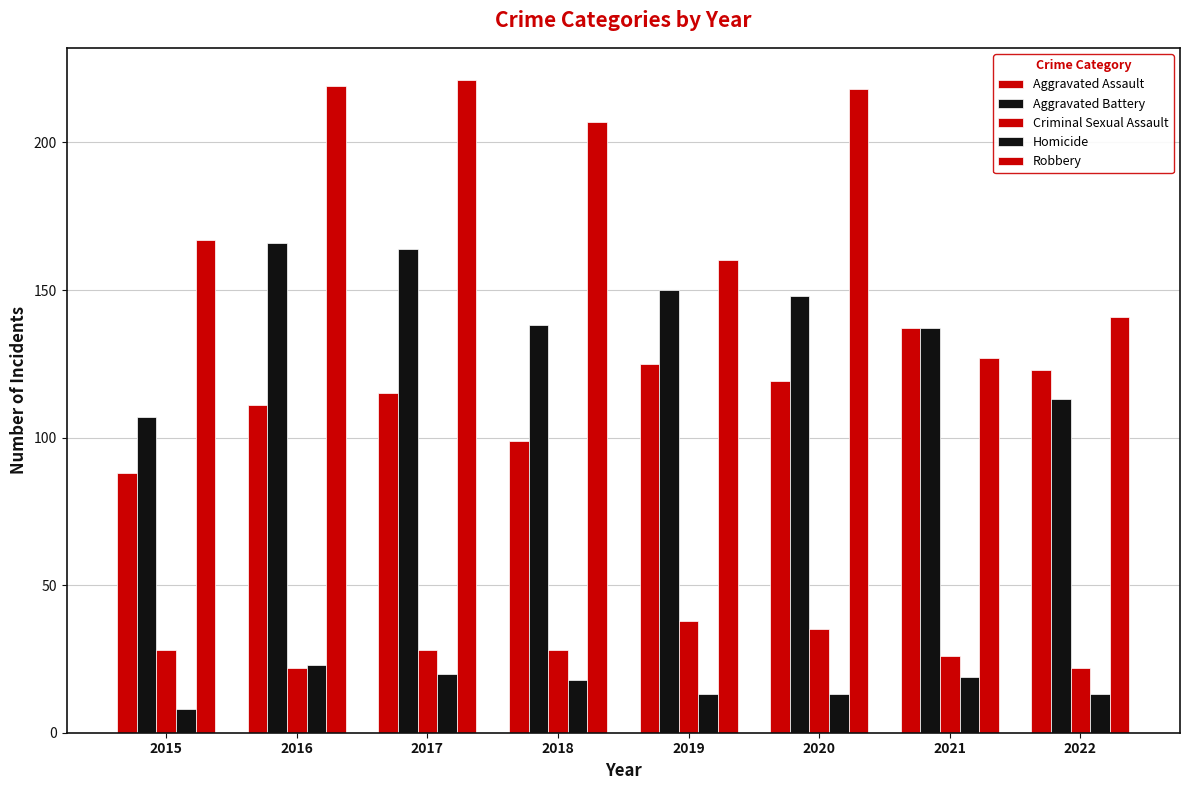

What is the value of the Aggravated Assault bar at the 2nd from the left?

111